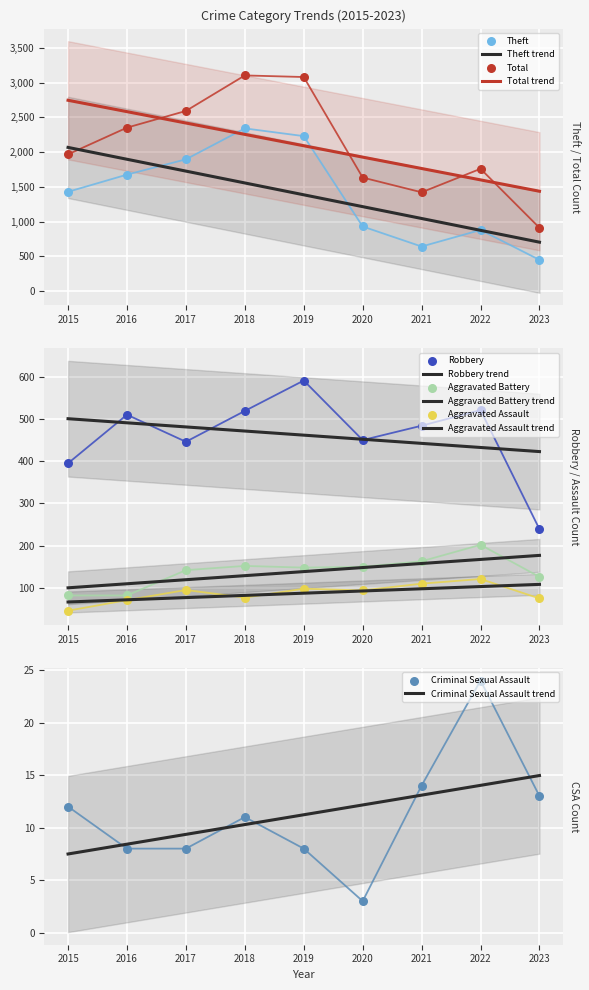

Which series contains the highest Y value?

Total